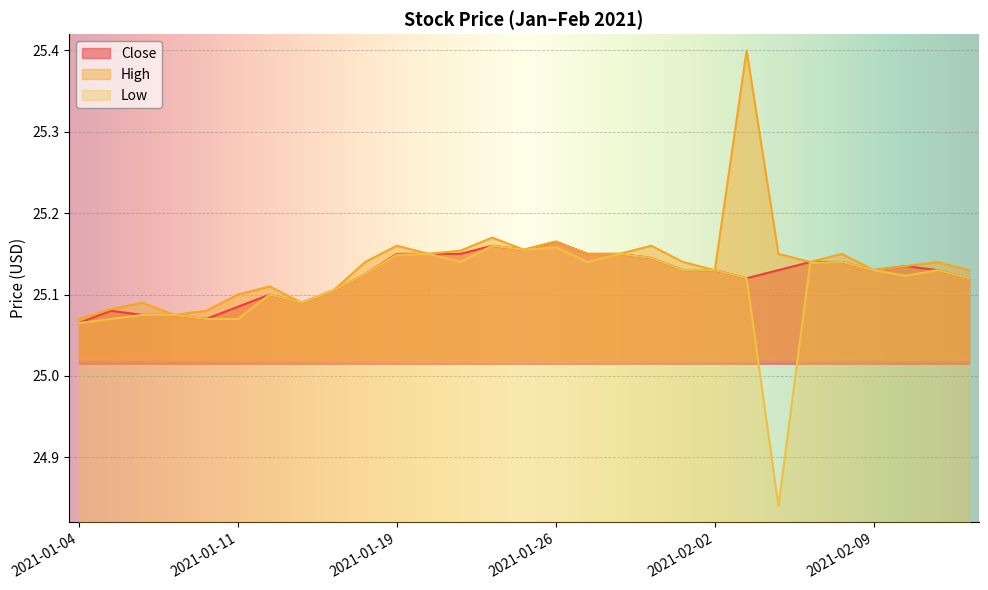

What is the average value of the High series?

25.1